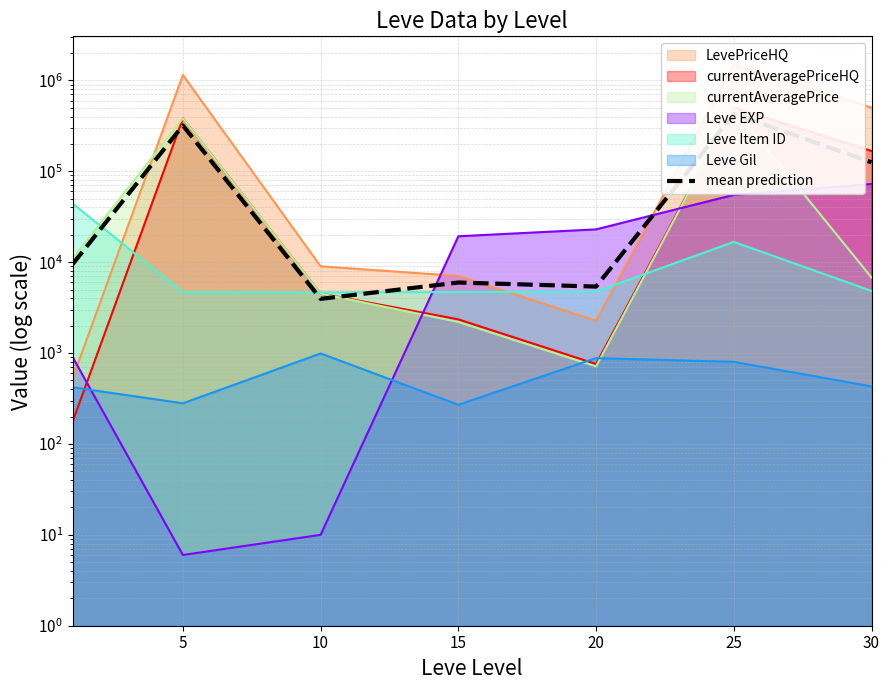

Reading left to right, what are all the values shown in this chart?

9525.5	319438.8	3948.2	5972.7	5388.5	428765.7	125580.2